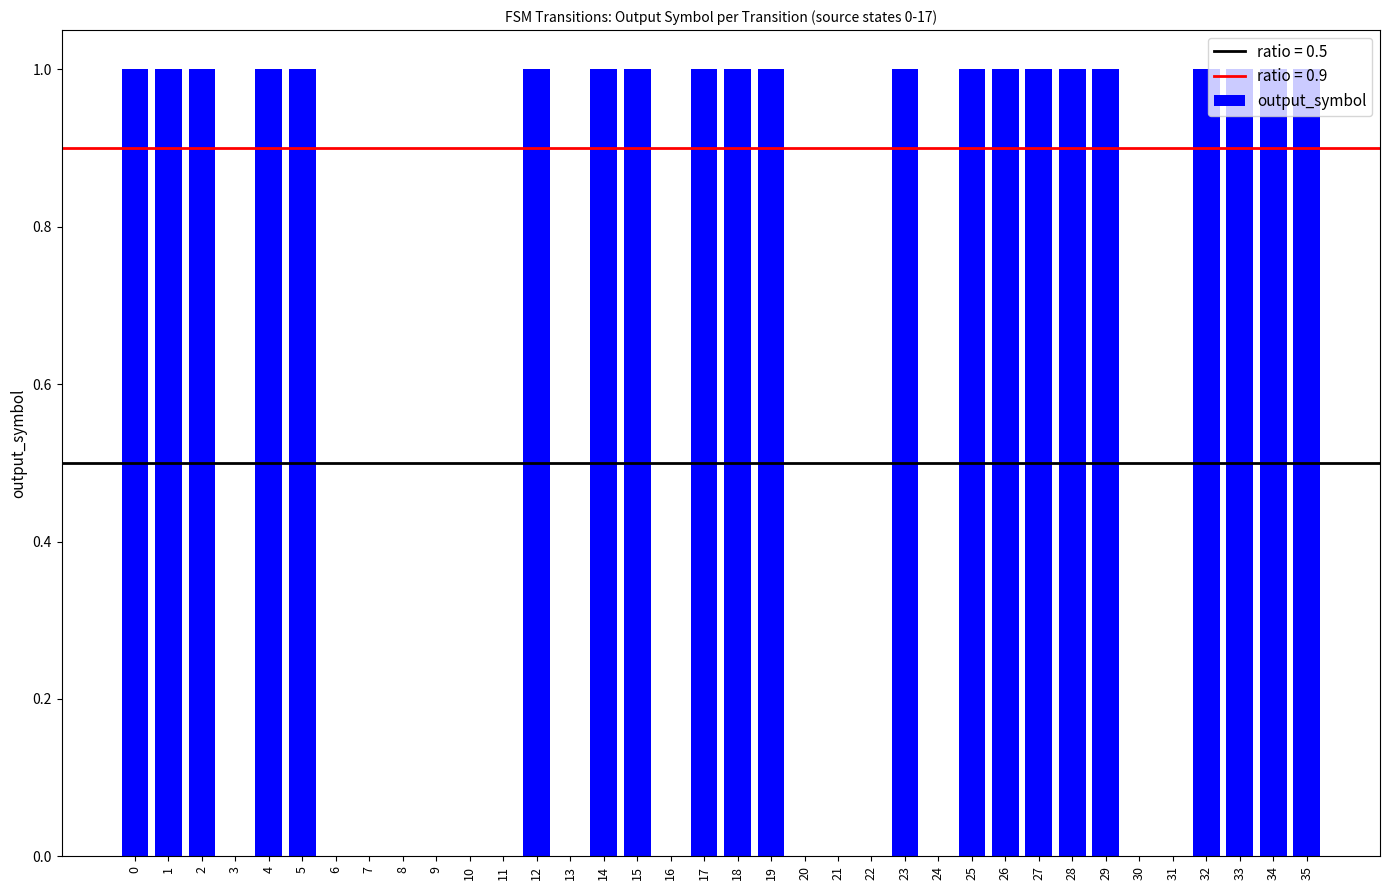

Are the bars grouped side by side (vs. stacked)?

No